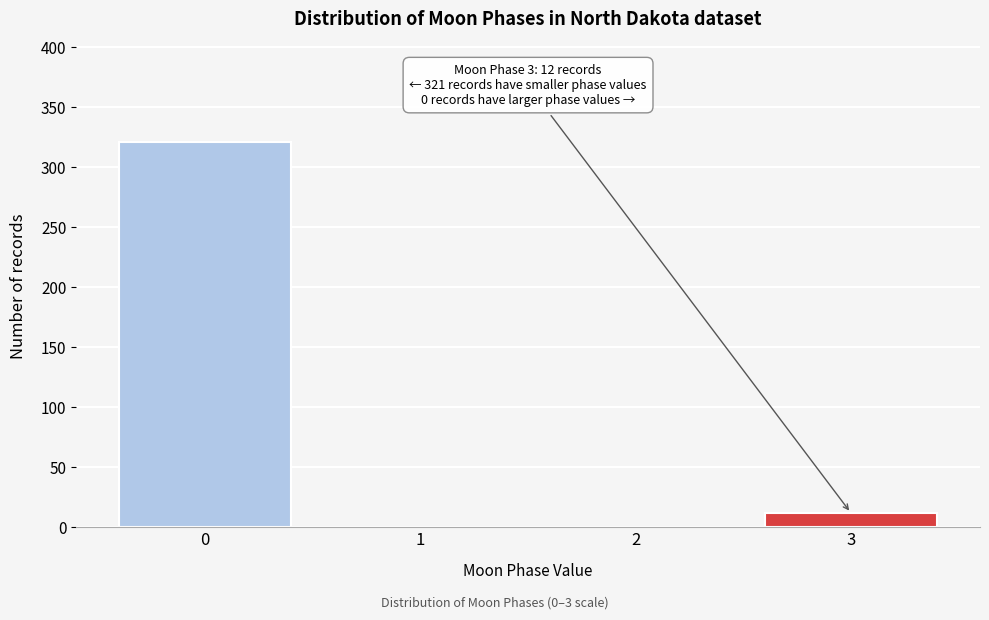

Reading right to left, extract all data points from this chart.

3=12	2=0	1=0	0=321